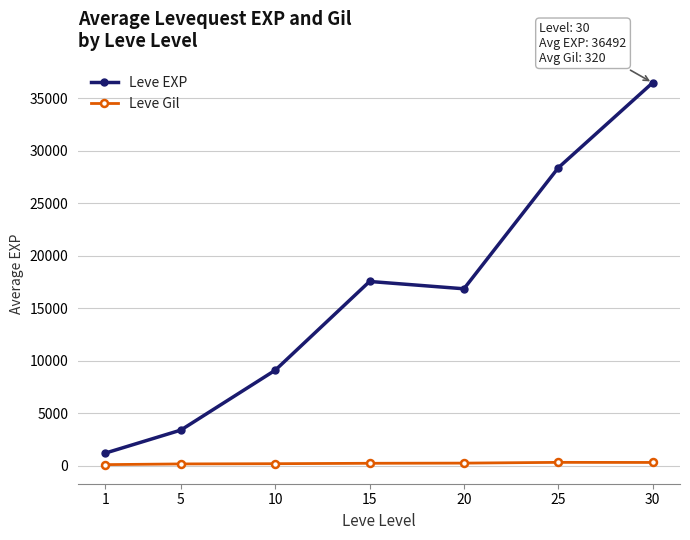

What is the sum of the Leve Gil values at 1 and 30?

434.1